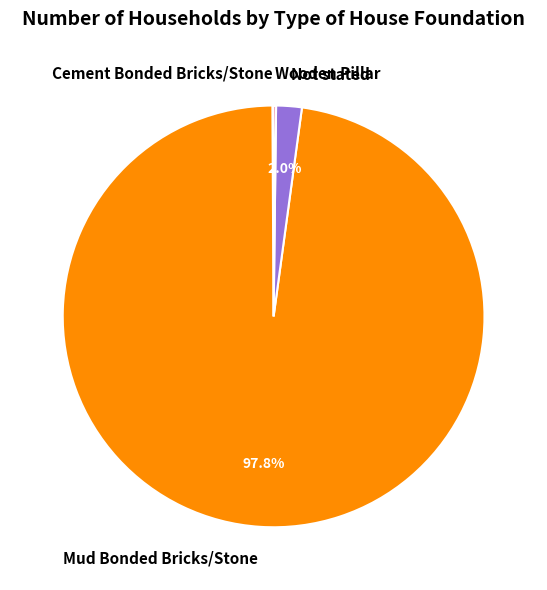

Which category has the biggest portion of the pie?

Mud Bonded Bricks/Stone